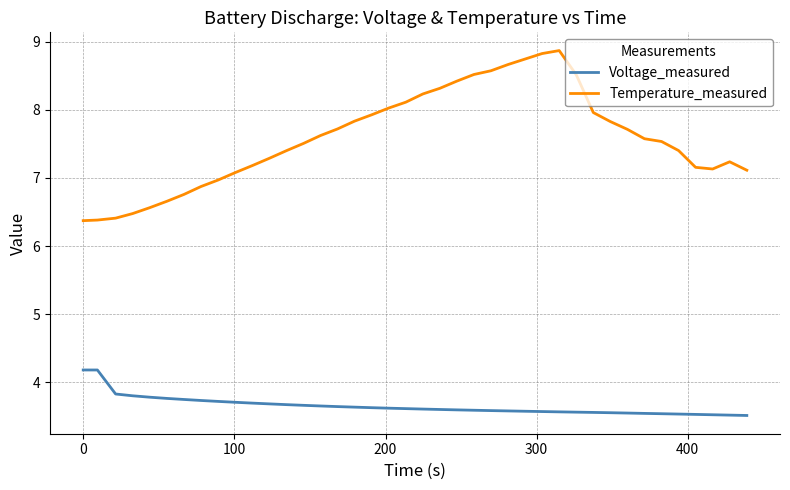

Which series has the largest total across all categories?

Temperature_measured